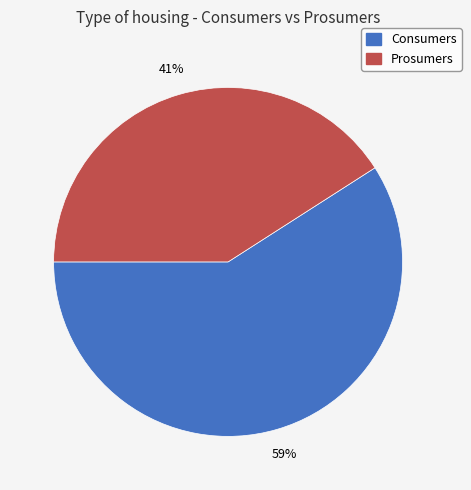

Is it true that Consumers is 49% of the pie?

False